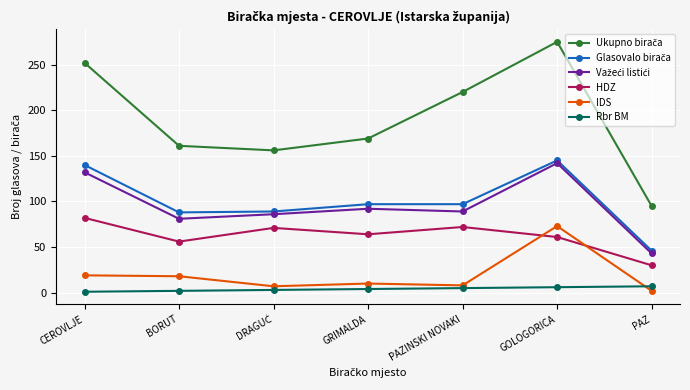

How many distinct data groups are displayed?

6